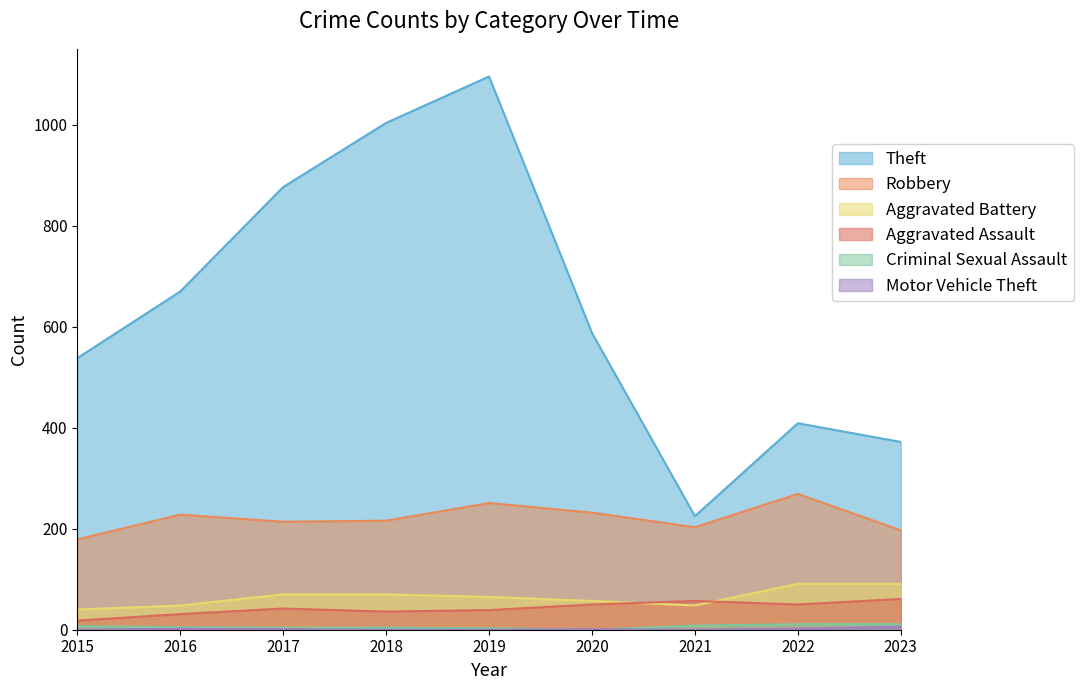

Rank the series by their maximum value, from highest to lowest.

Theft, Robbery, Aggravated Battery, Aggravated Assault, Criminal Sexual Assault, Motor Vehicle Theft